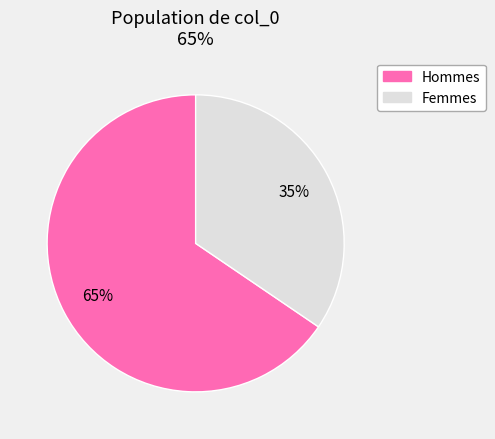

Rank the categories by value from highest to lowest.

Hommes, Femmes